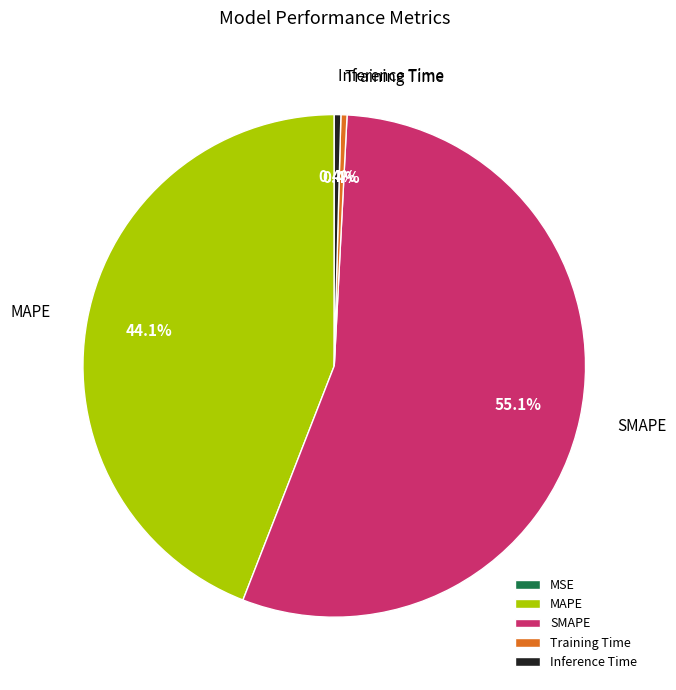

Combined, what portion of the pie is SMAPE and Training Time?

55.5%